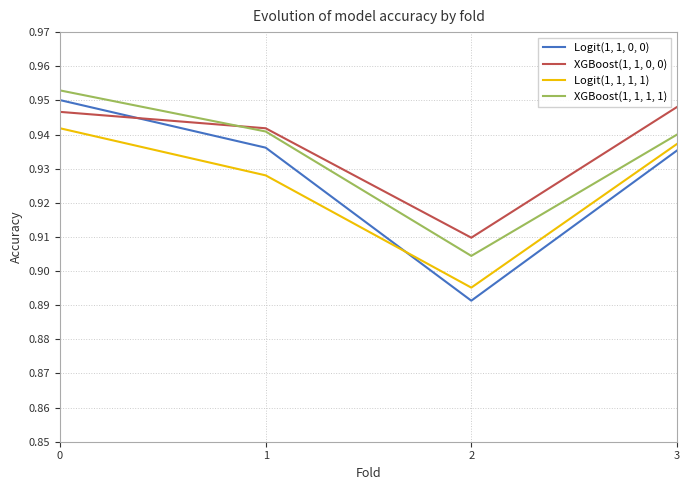

What is the sum of the Logit(1, 1, 0, 0) values at 1 and 3?

1.9